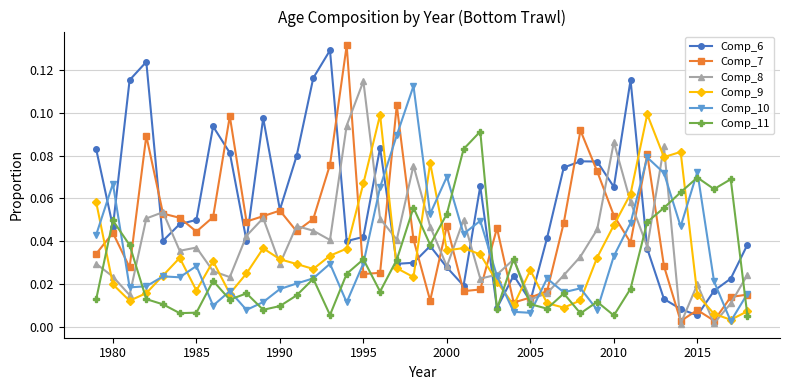

Which series has the largest range (max minus min)?

Comp_7